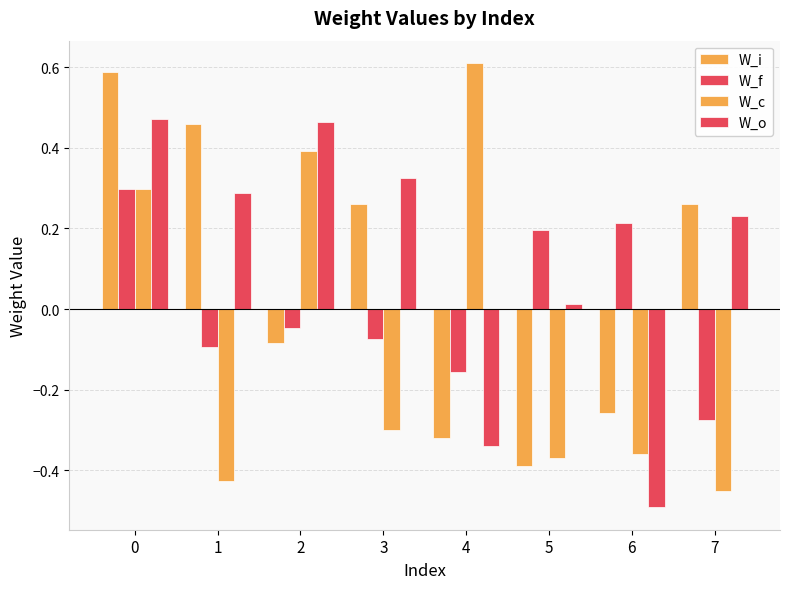

Rank the series by their maximum value, from lowest to highest.

W_f, W_o, W_i, W_c